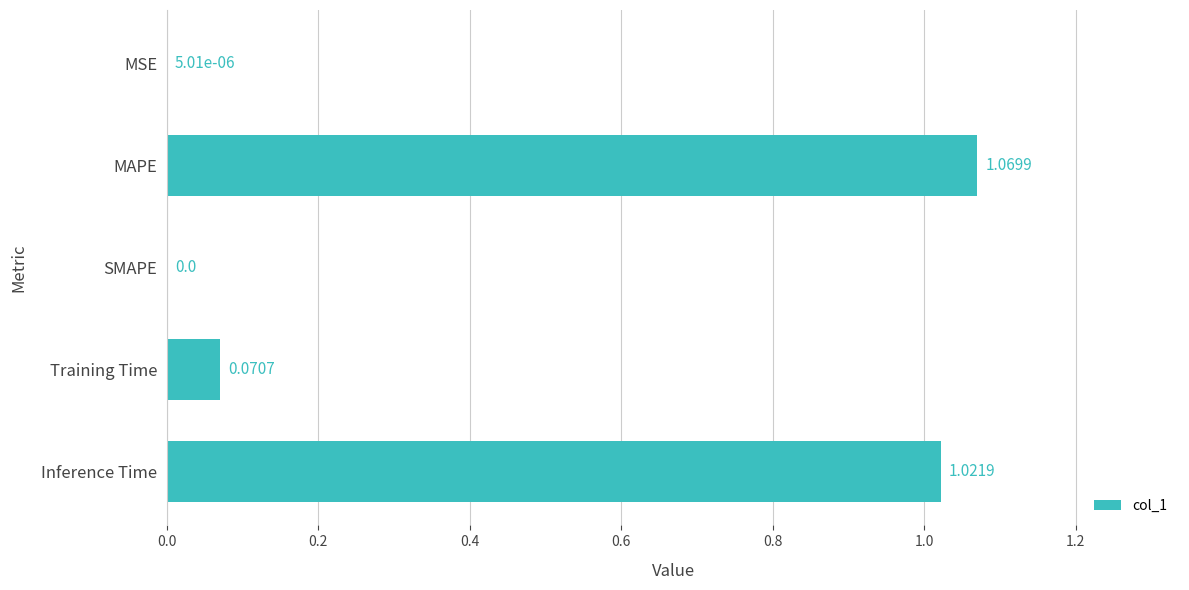

Which label corresponds to the largest value in the chart?

MAPE